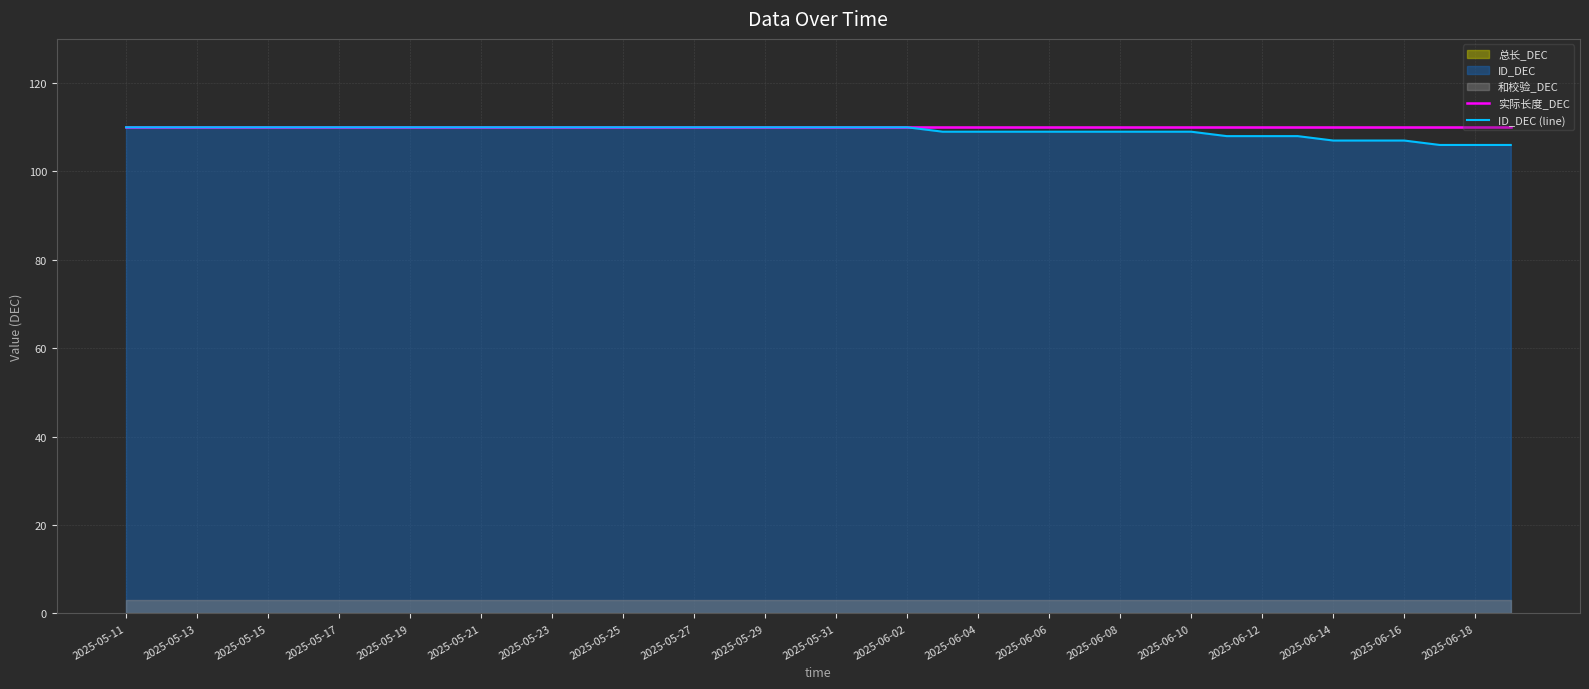

True or false: 实际长度_DEC has a value of 183 at 2025-05-11.

False